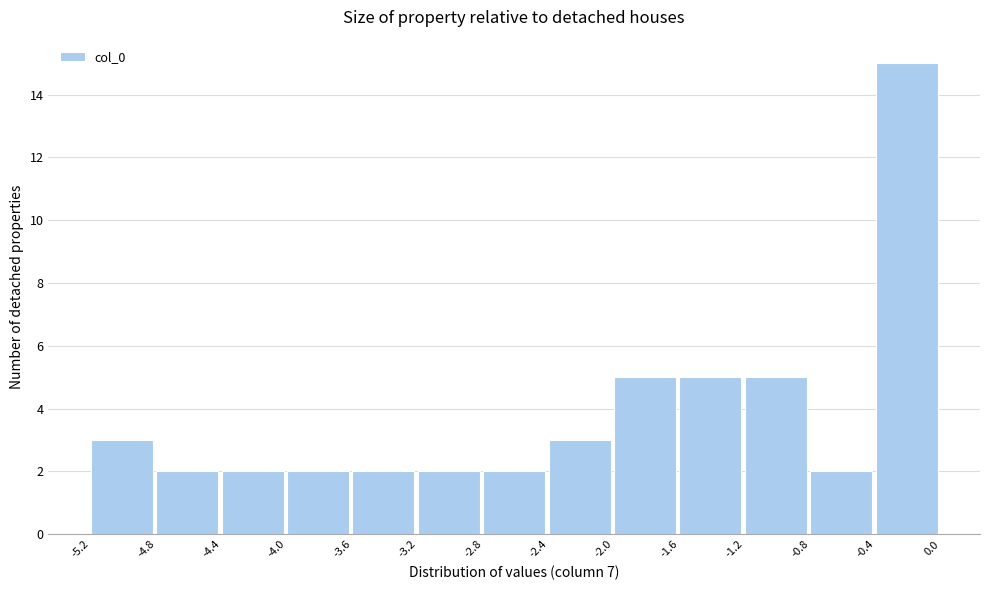

How tall is the bar that spans -1.2 to -0.8 on the x-axis? The values are not printed on the chart, so give them approximately, as read against the axis.

5